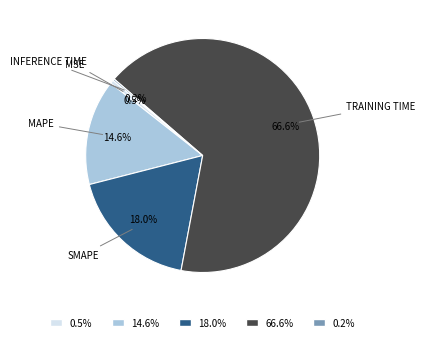

Is there a majority slice in this chart?

Yes